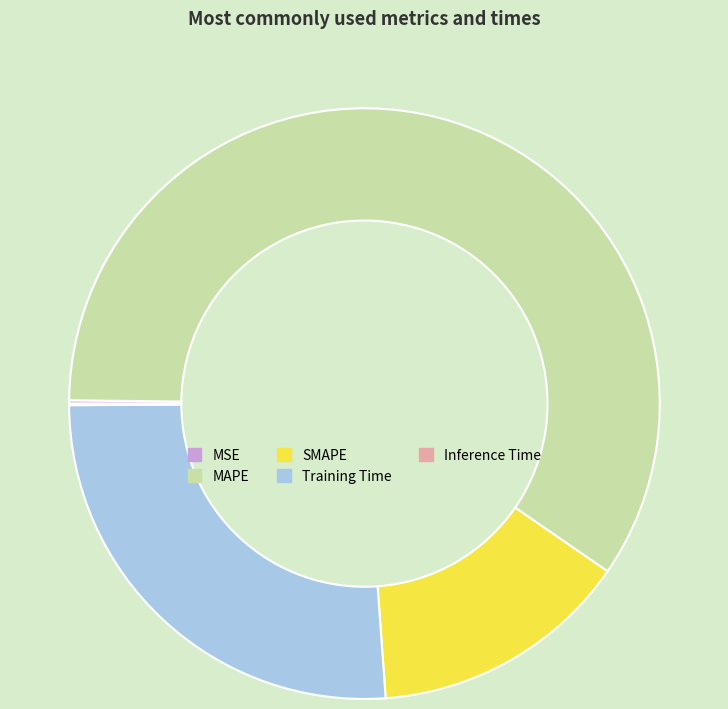

What is the ratio of the value at SMAPE to the value at Training Time?

0.5